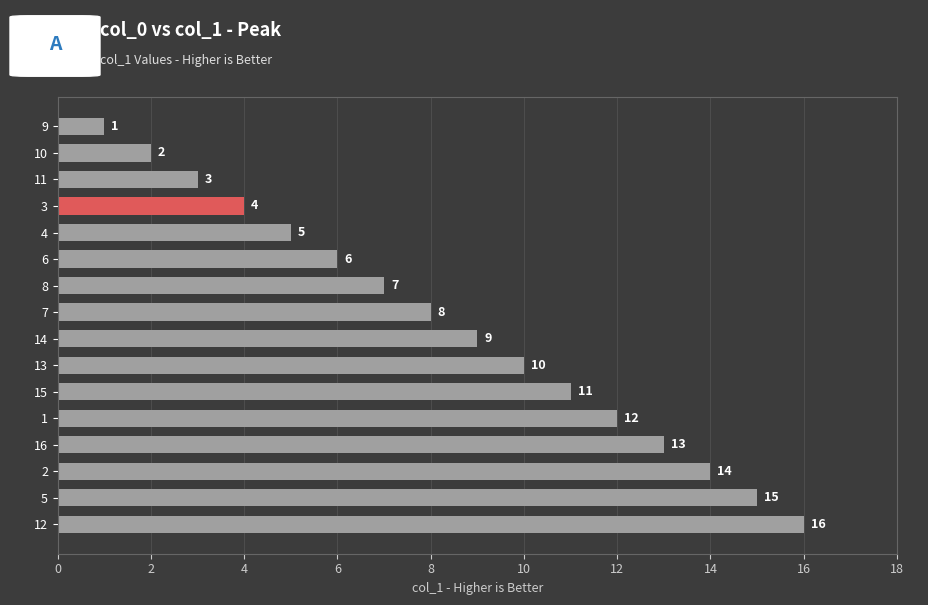

Reading top to bottom, list all the values displayed in this chart.

9=1	10=2	11=3	3=4	4=5	6=6	8=7	7=8	14=9	13=10	15=11	1=12	16=13	2=14	5=15	12=16